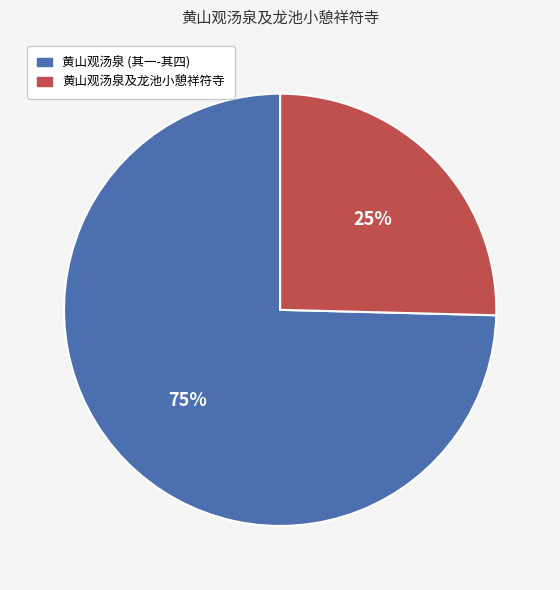

Does any single category account for the majority?

Yes